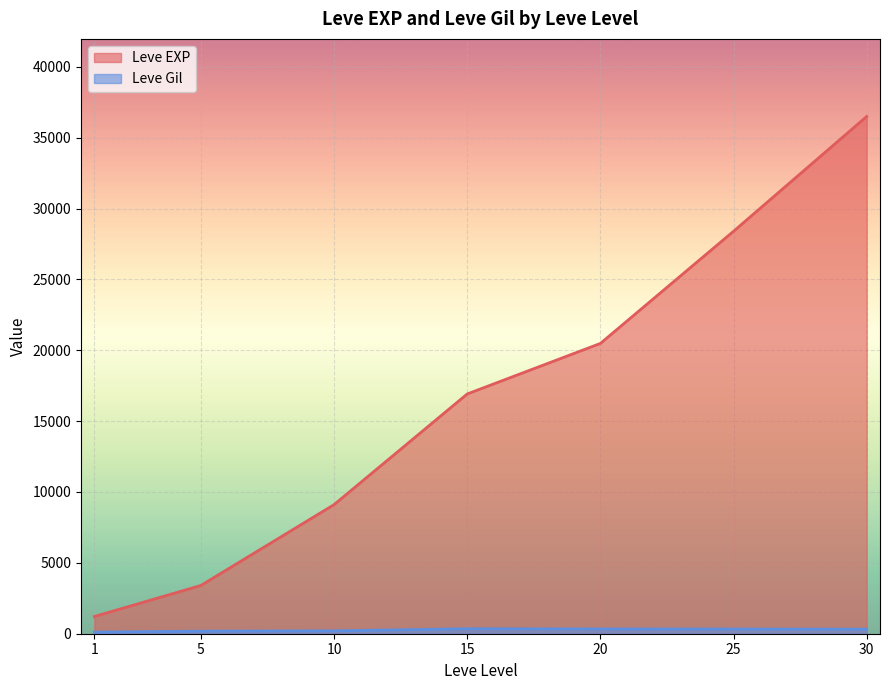

True or false: Leve Gil has more than 2 interior local peaks.

True